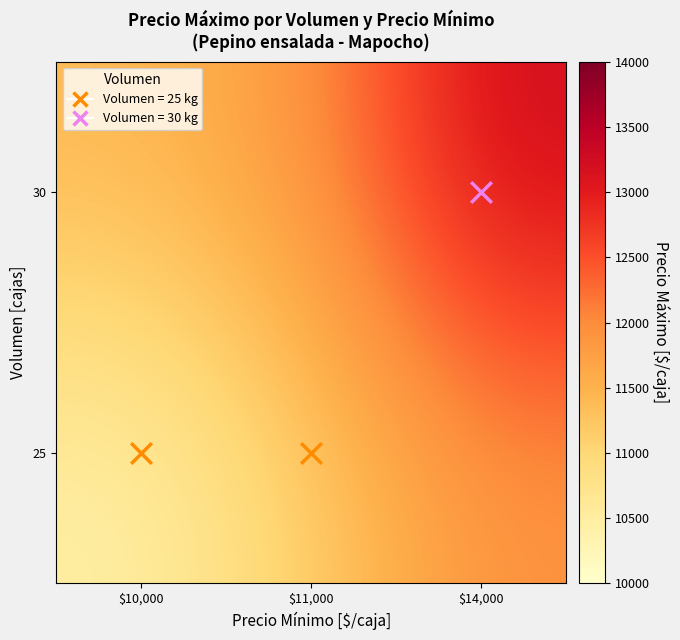

How many data points does each series have?

3